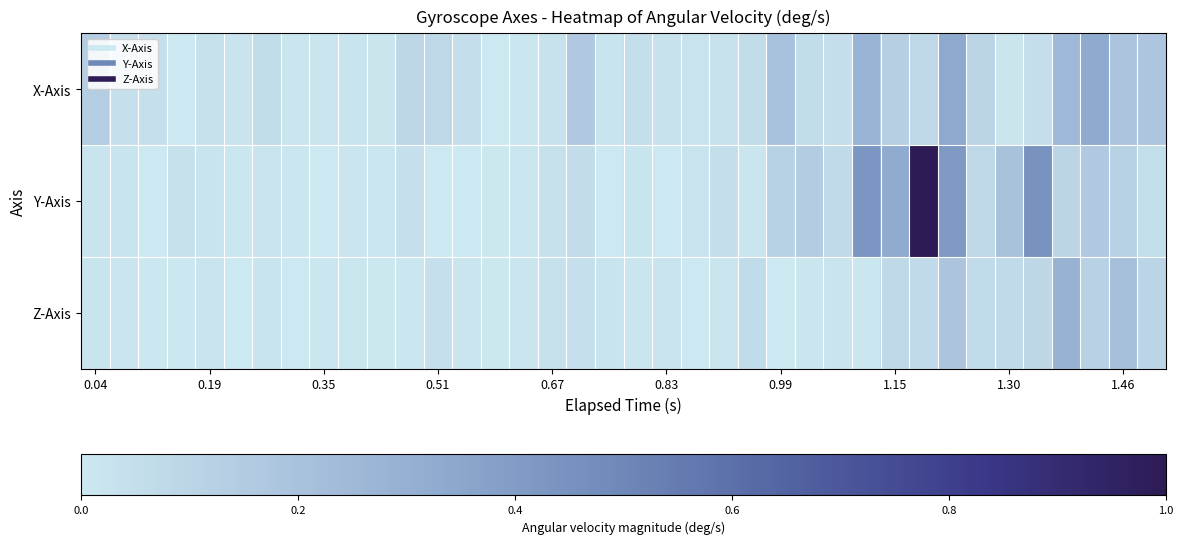

How many series are shown in this chart?

3